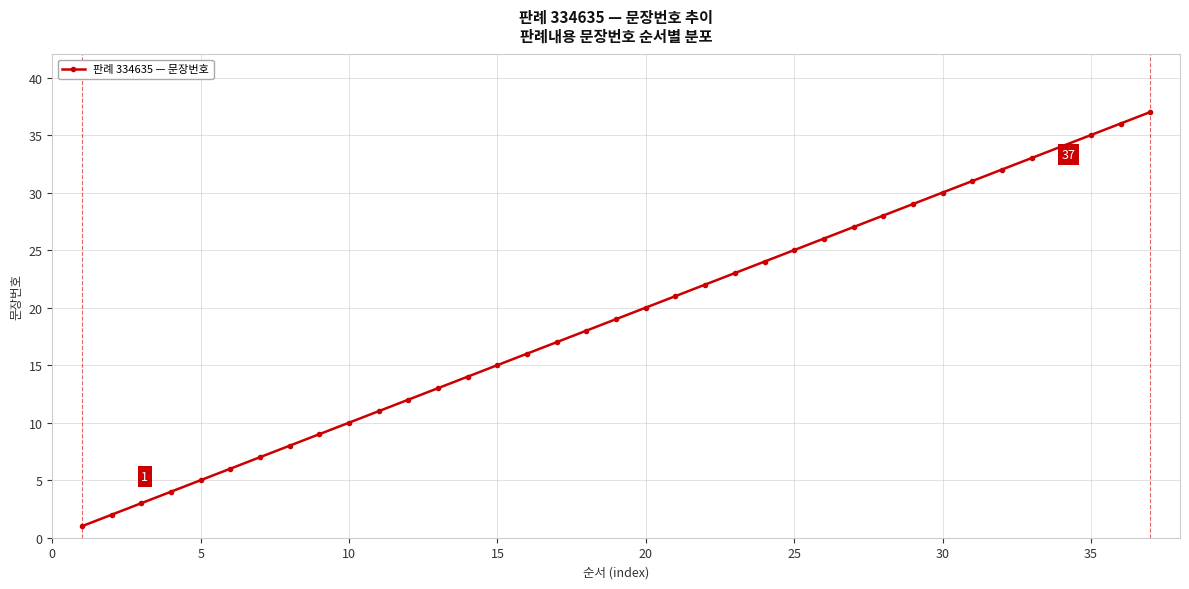

What is the greatest value displayed?

37